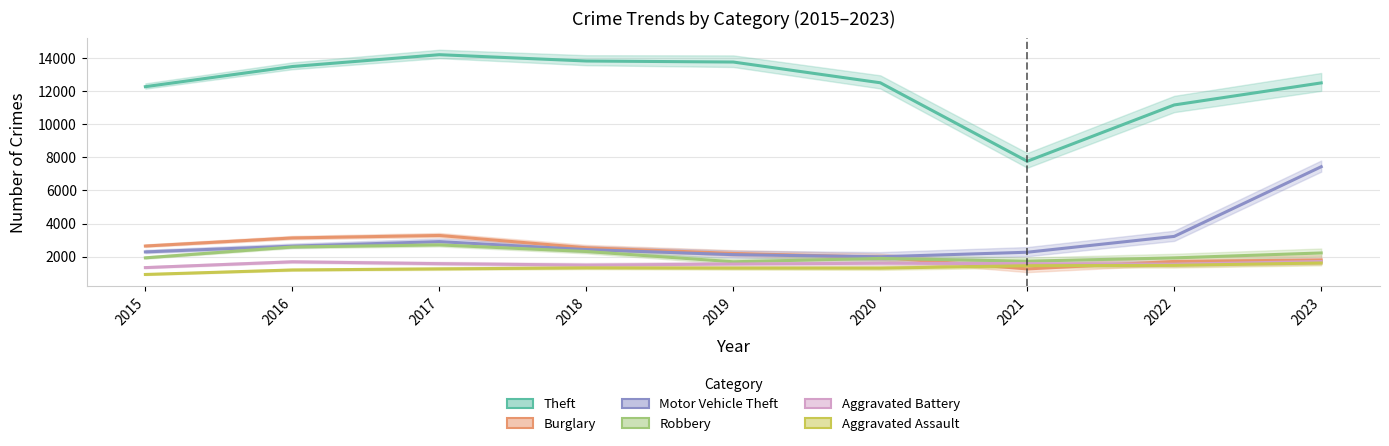

True or false: Aggravated Battery and Burglary intersect in this chart.

True